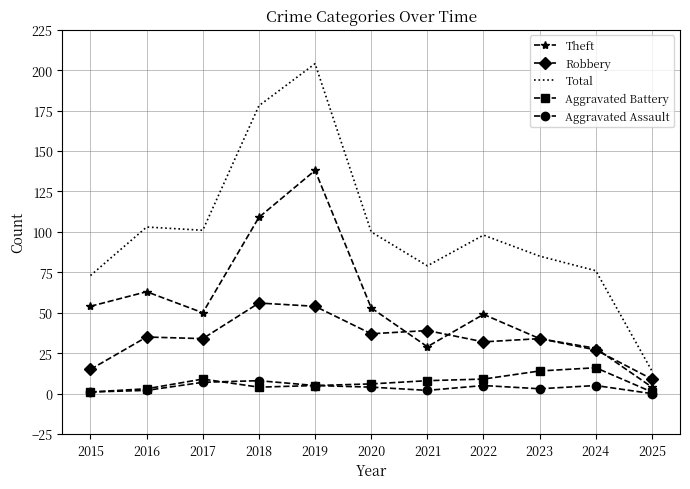

What are all the series names shown in the legend?

Theft, Robbery, Total, Aggravated Battery, Aggravated Assault